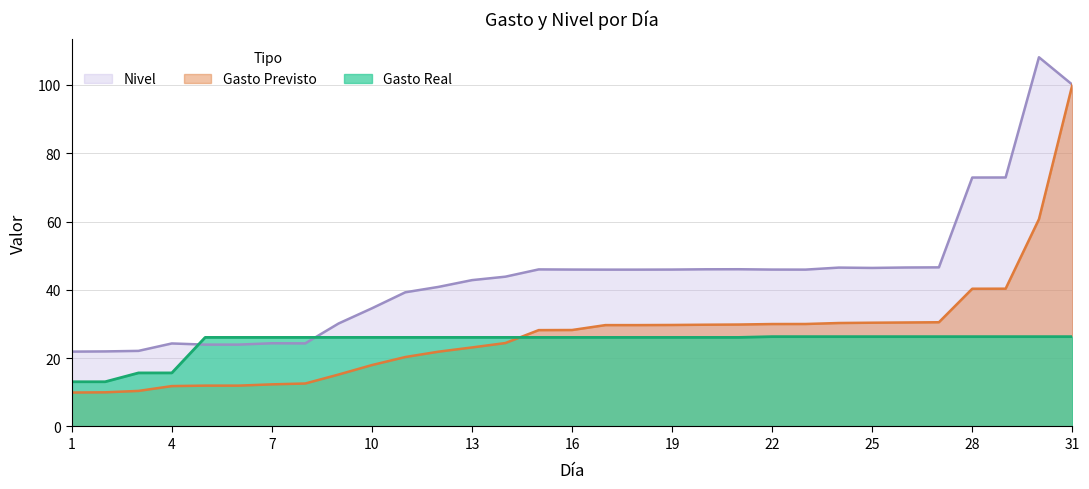

What is the value of the Gasto Real point at the 1st from the left?

13.1